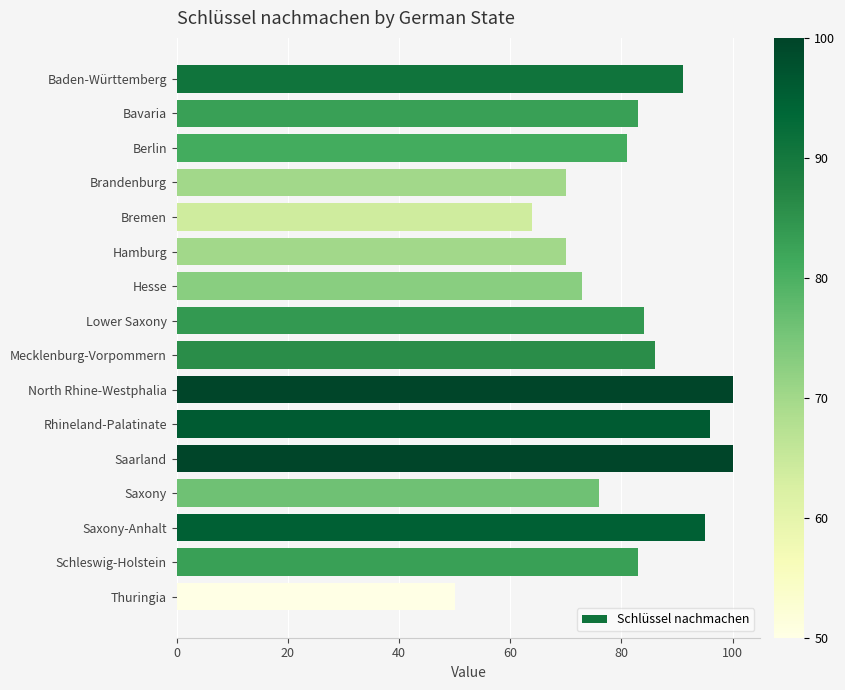

What is the difference between the values at Saxony and Baden-Württemberg?

15